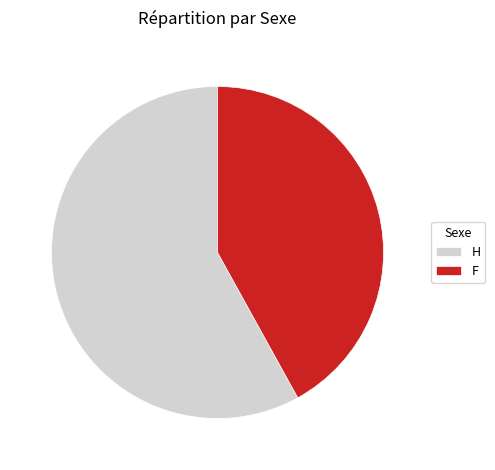

Do H and F together represent more than half of the pie?

Yes